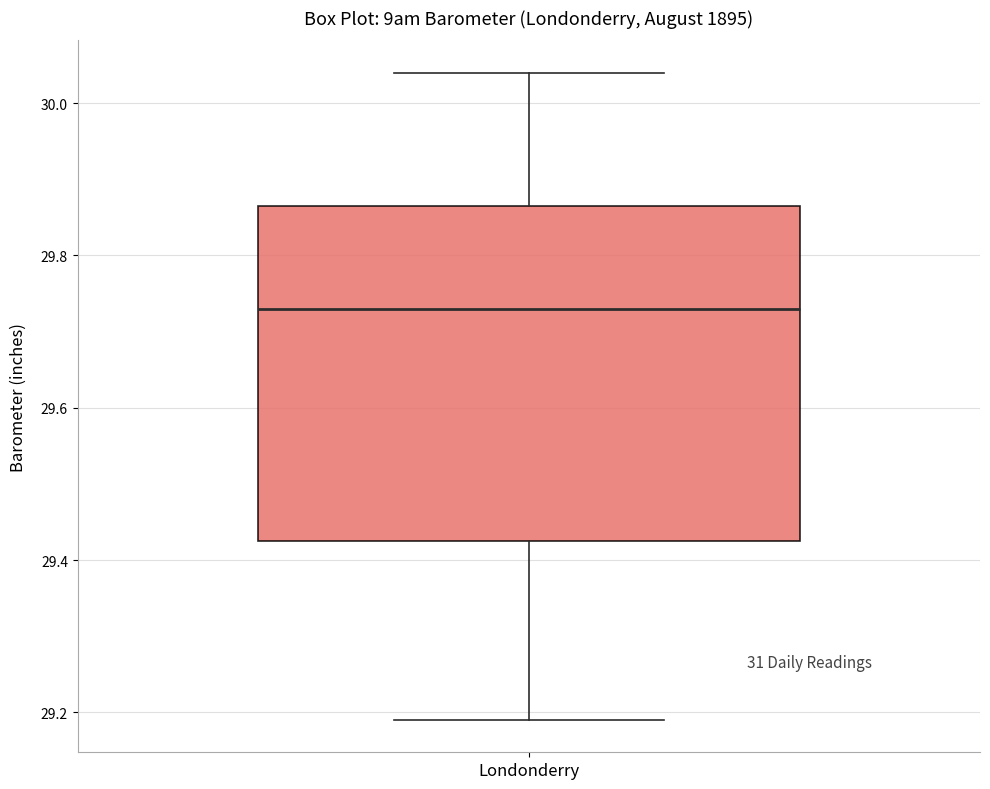

Where does the median line of the box for Londonderry sit on the y-axis? The values are not printed on the chart, so give them approximately, as read against the axis.

29.74